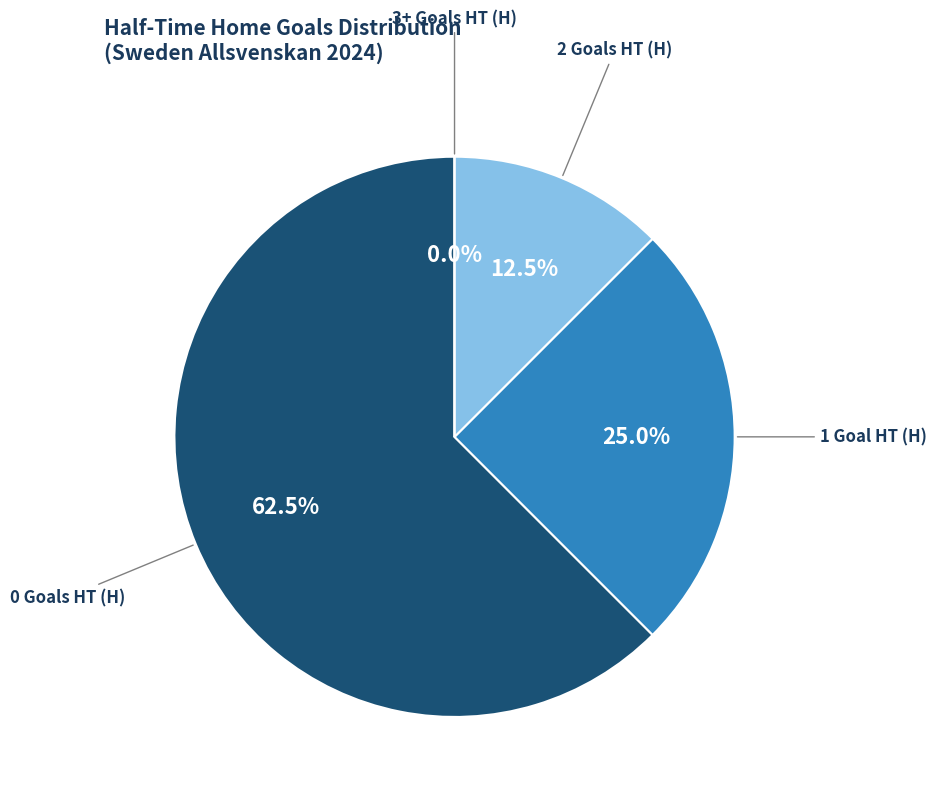

What is the smallest slice in the pie chart?

3+